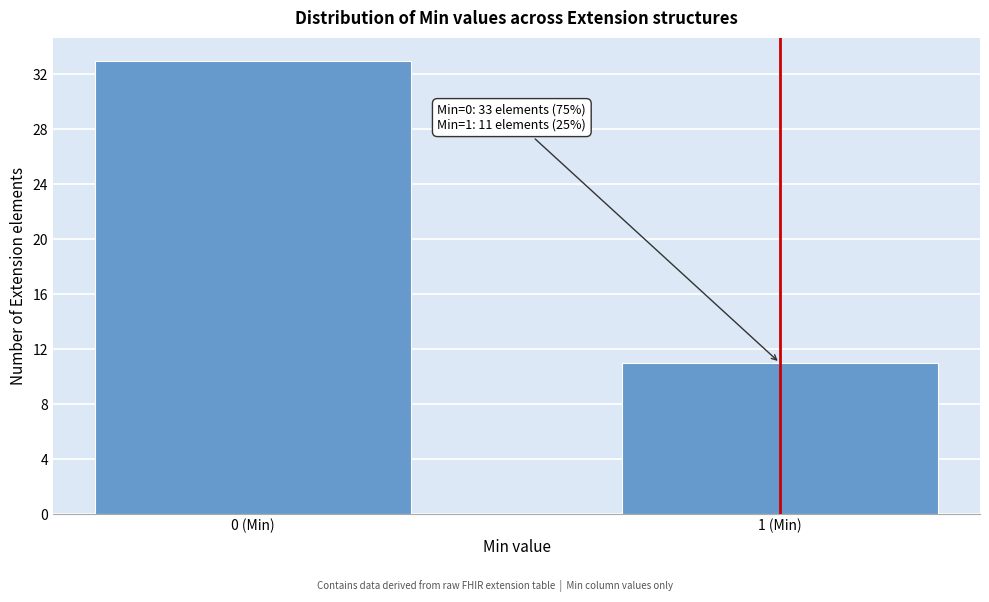

Reading left to right, list all the values displayed in this chart.

0 (Min)=33	1 (Min)=11